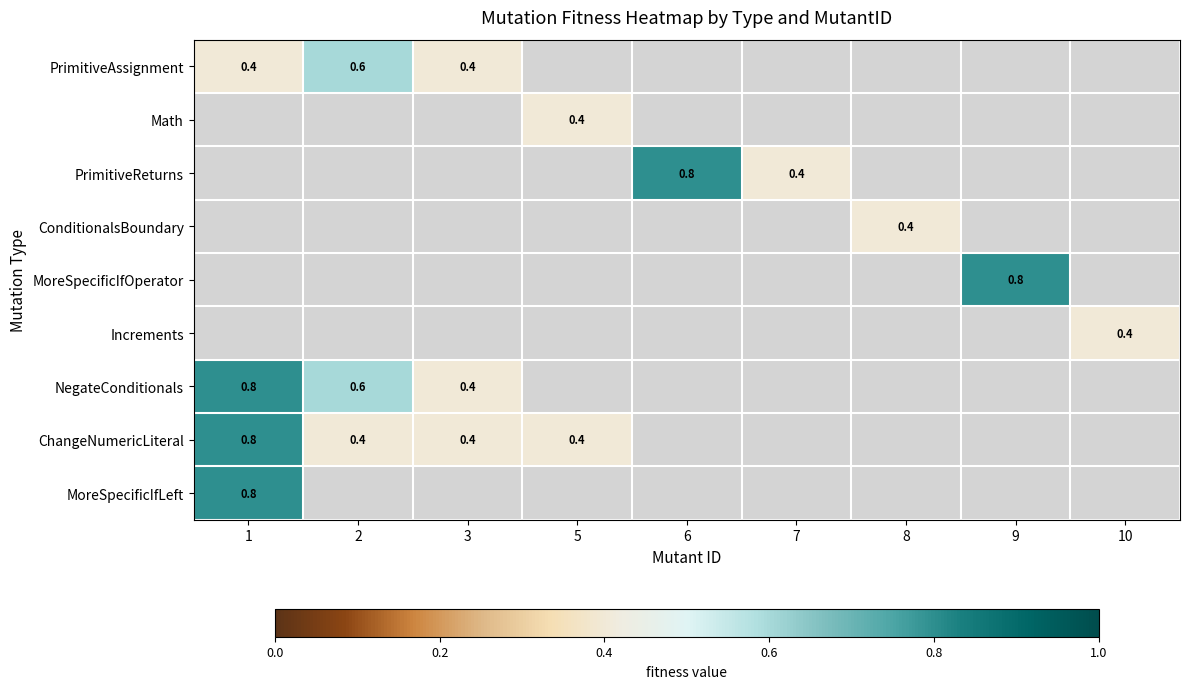

Rank the series at 9 from highest to lowest value.

MoreSpecificIfOperator, PrimitiveAssignment, Math, PrimitiveReturns, ConditionalsBoundary, Increments, NegateConditionals, ChangeNumericLiteral, MoreSpecificIfLeft